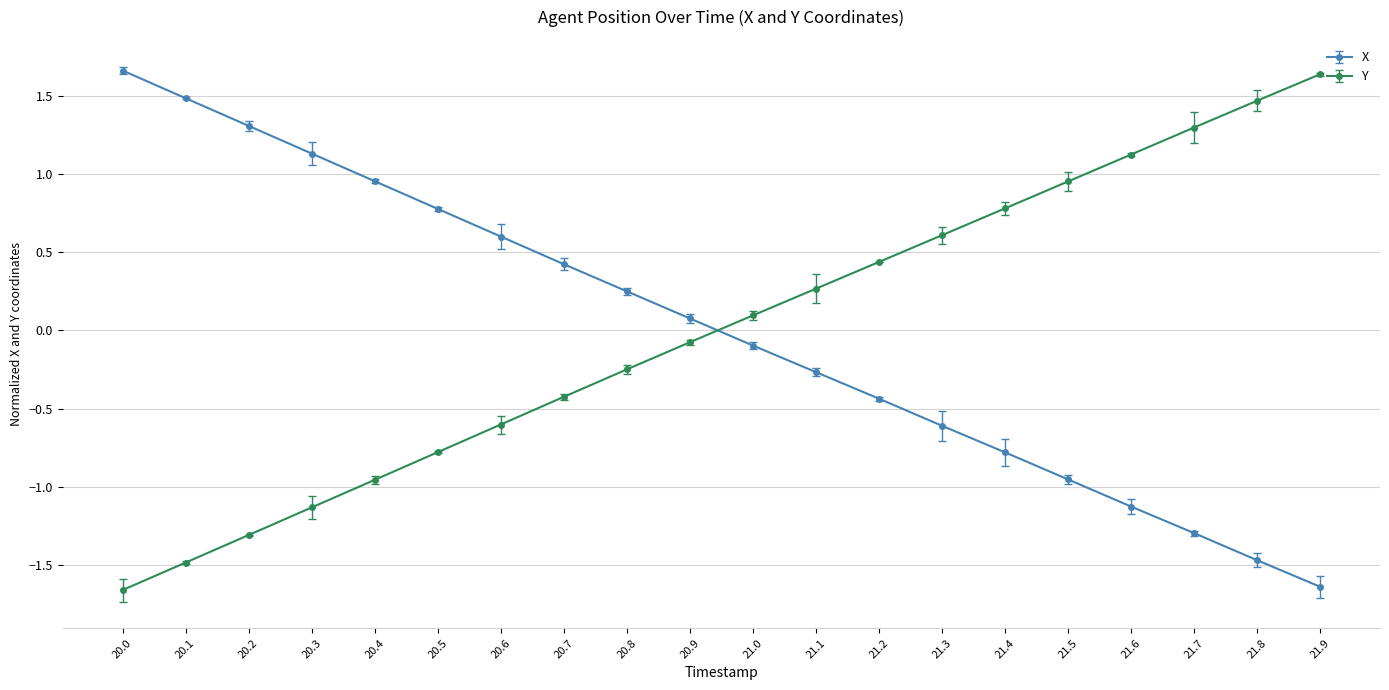

What is the spread (max minus min) of values at 20.1?

3.0